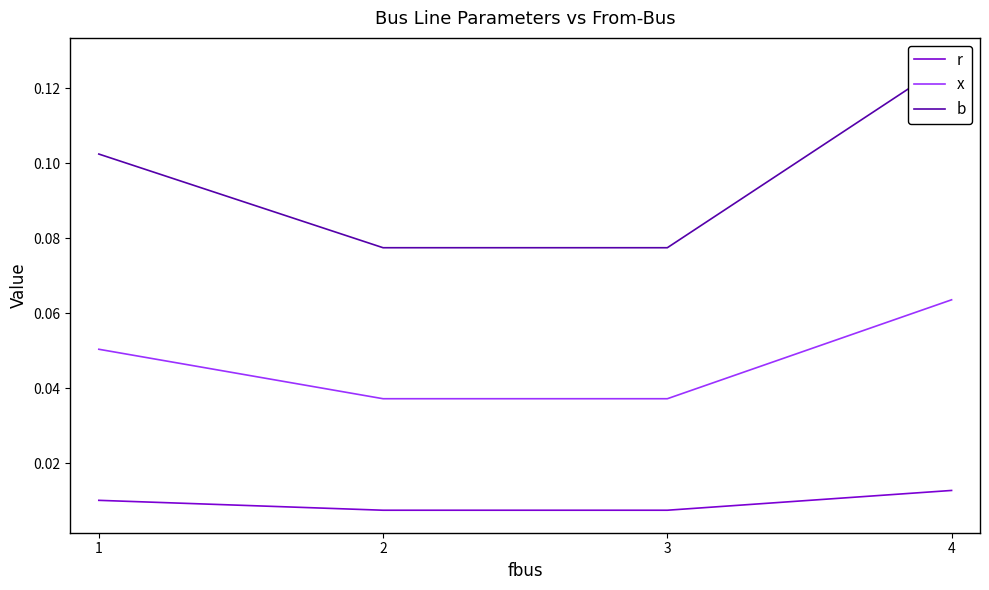

The r series shows 0.0 at 3. True or false?

True